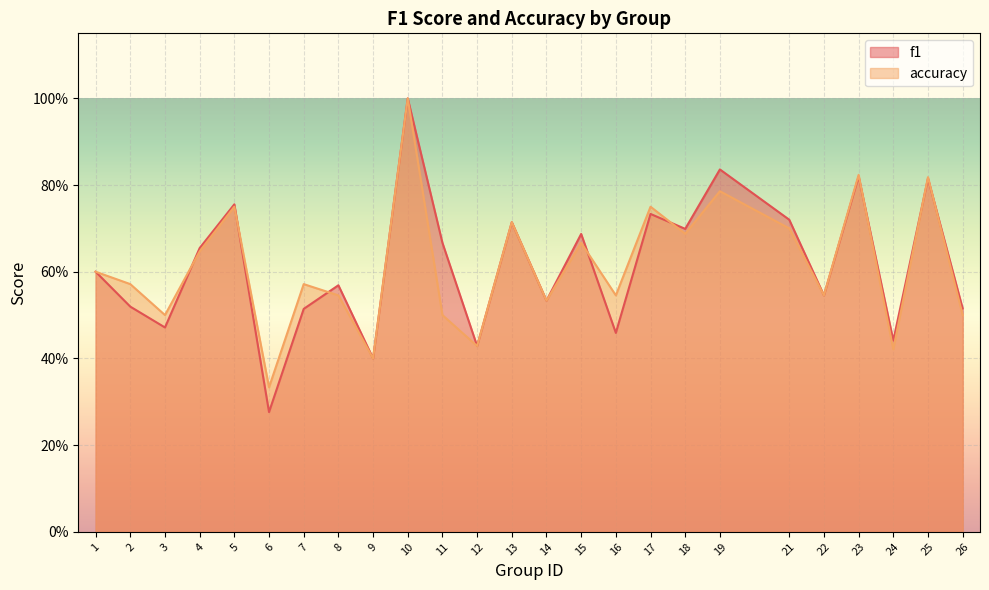

Which series has the largest range (max minus min)?

f1